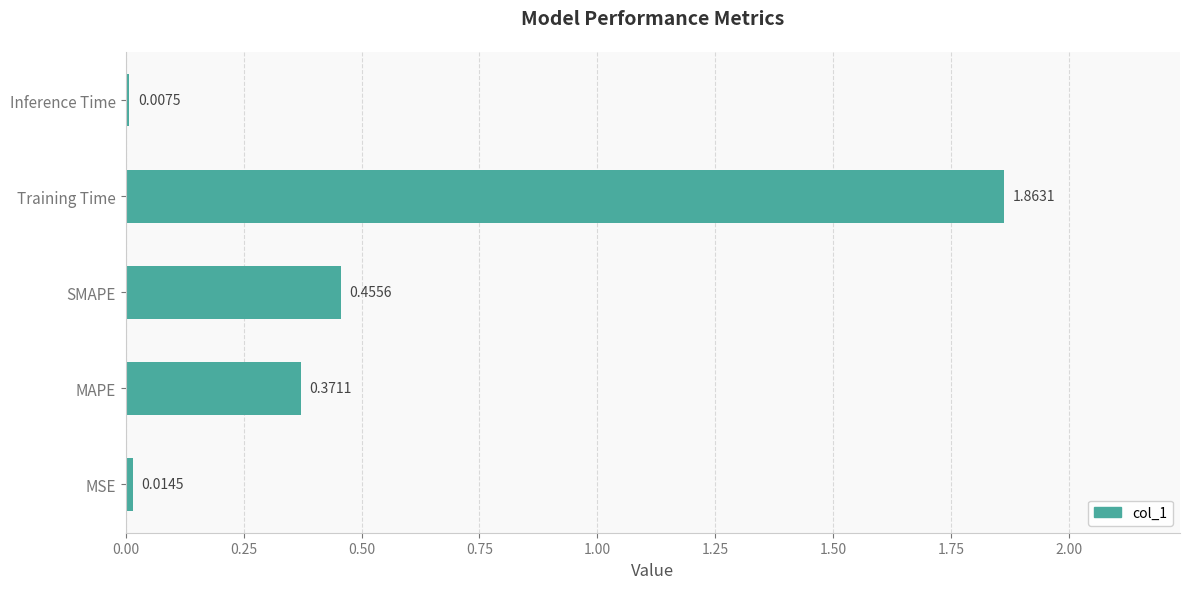

How many categories are shown in the chart?

5